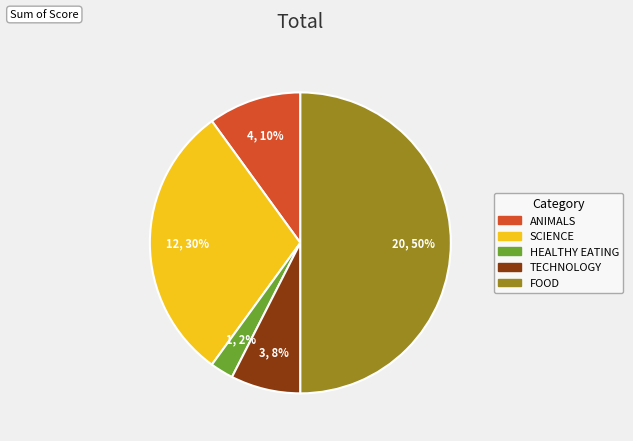

To the nearest percent, what is the difference between the largest and smallest slice percentages?

48%